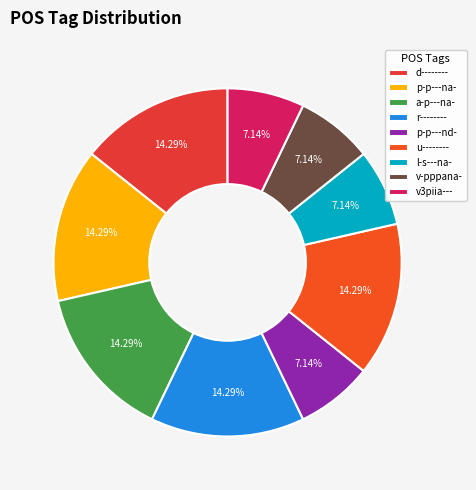

To the nearest percent, what is the average slice percentage?

11%